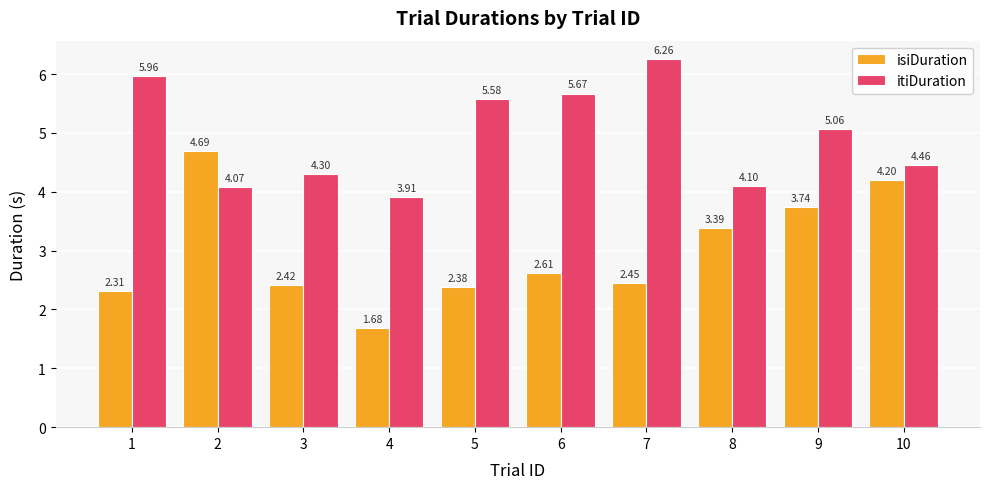

At which label is isiDuration closest to 3?

8